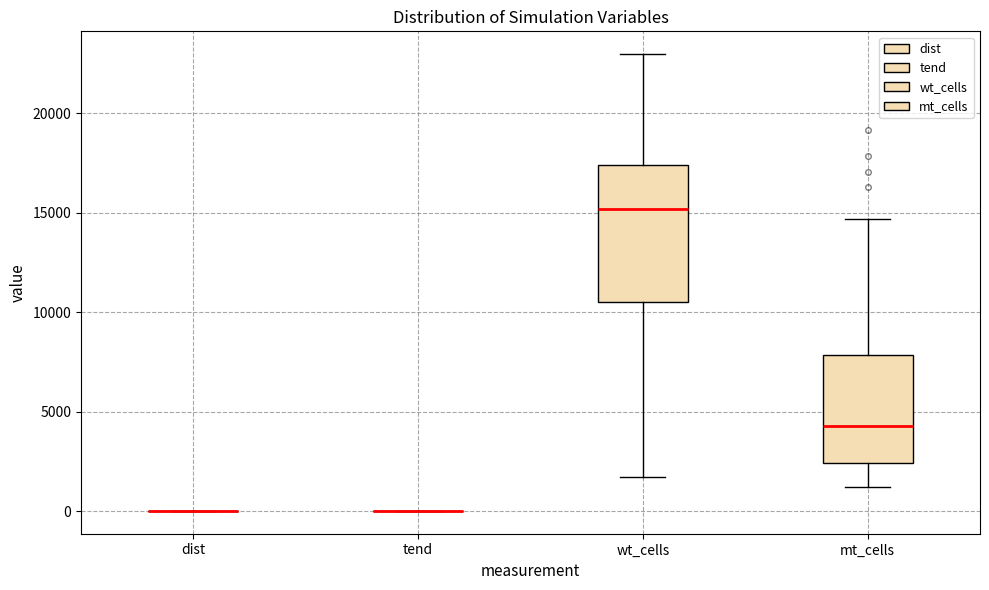

Where does the lower whisker of the box for mt_cells end on the y-axis? The values are not printed on the chart, so give them approximately, as read against the axis.

1000